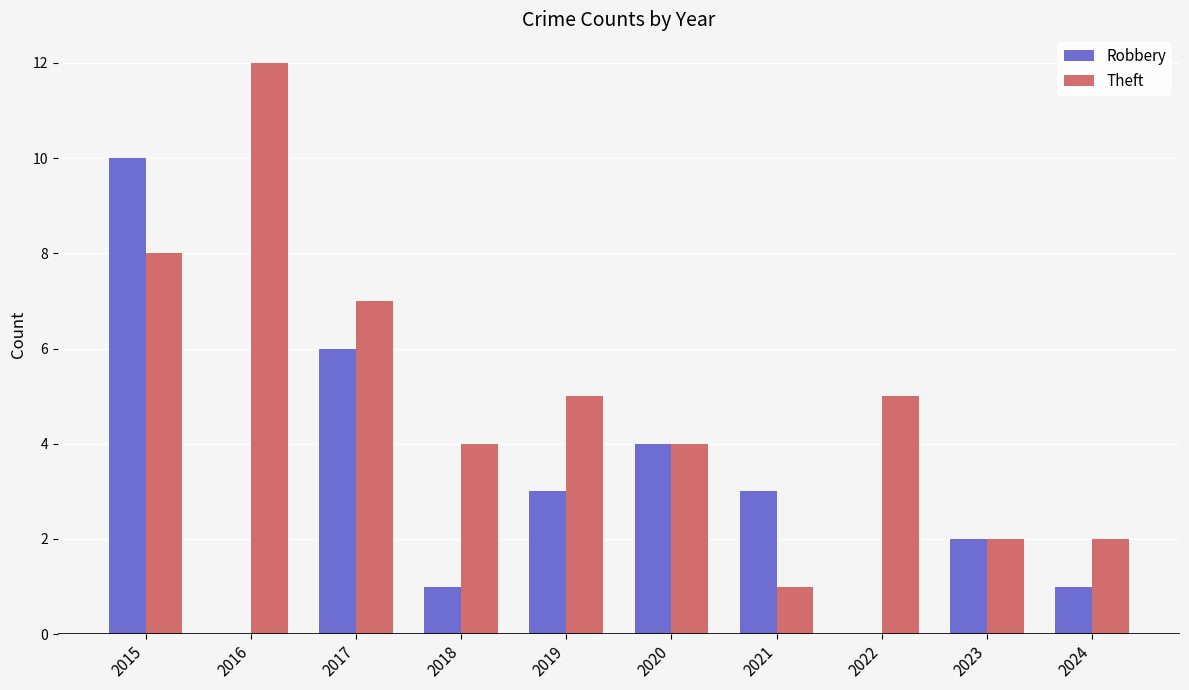

How many groups of bars are there?

10